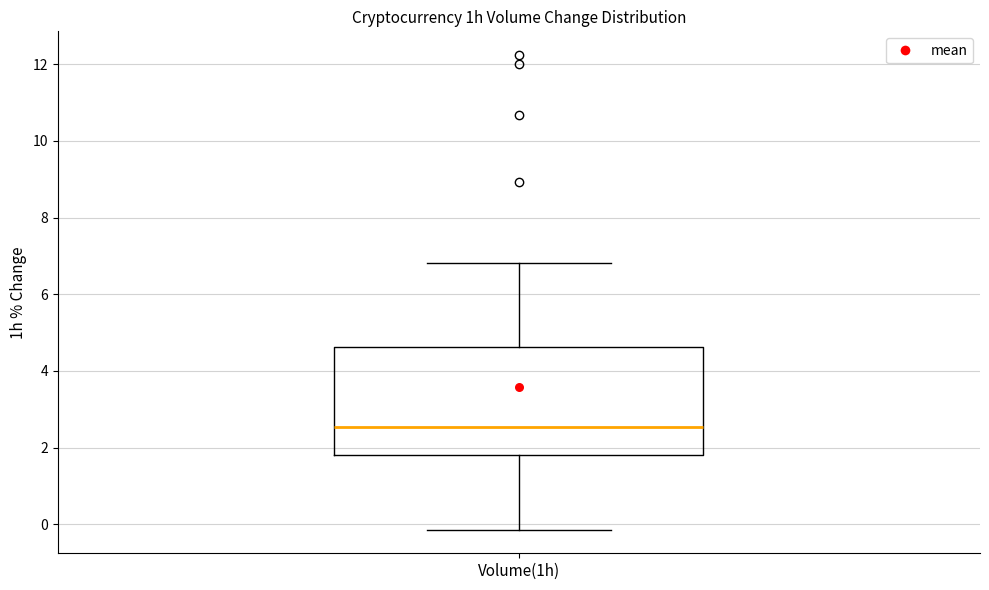

Read this box plot against the y-axis: the position of the median line, the range covered by the box, and the ends of both whiskers. The values are not printed on the chart, so give them approximately, as read against the axis.

median 2.6, box 1.8 to 4.6, whiskers -0.2 to 6.8